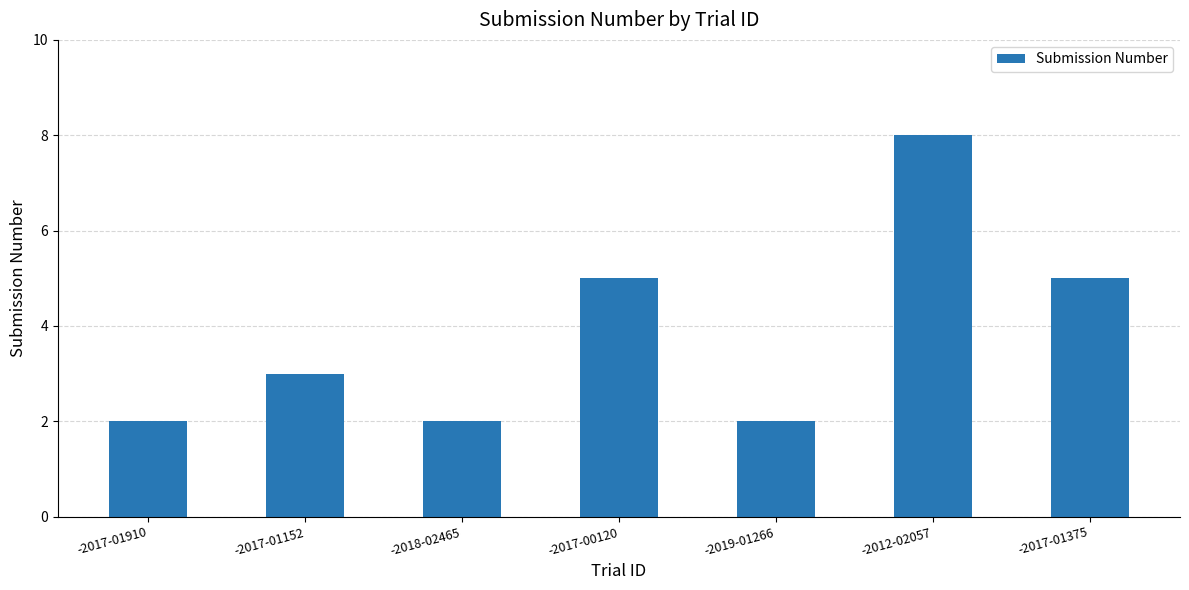

What is the label of the 7th bar from the right?

-2017-01910